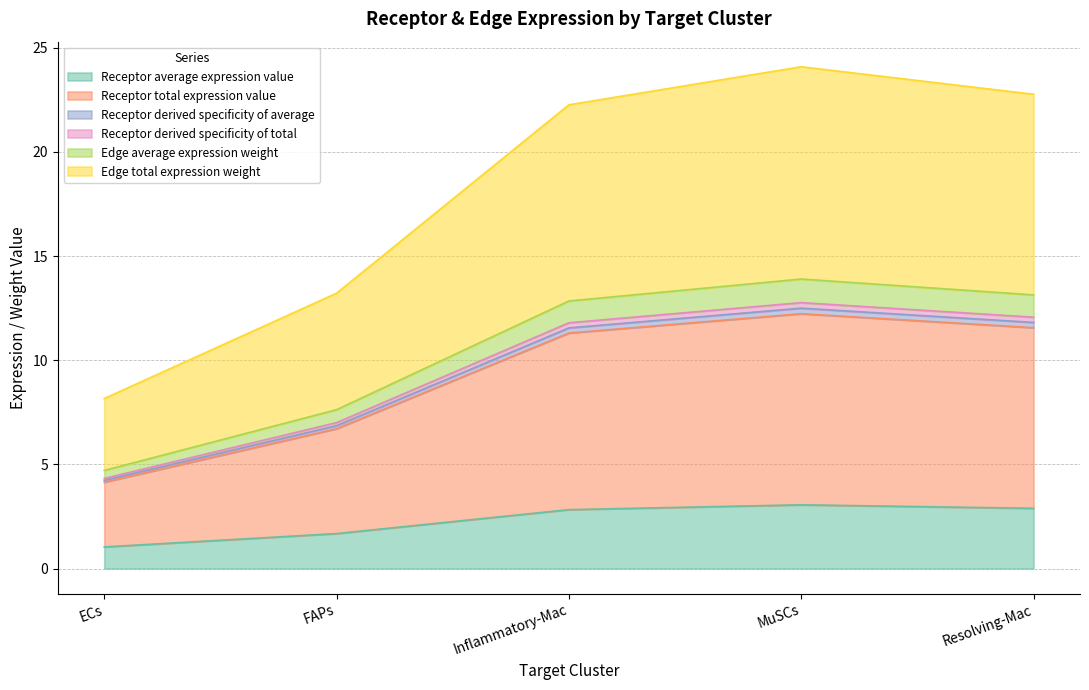

True or false: Edge total expression weight and Receptor derived specificity of average cross at least once.

False